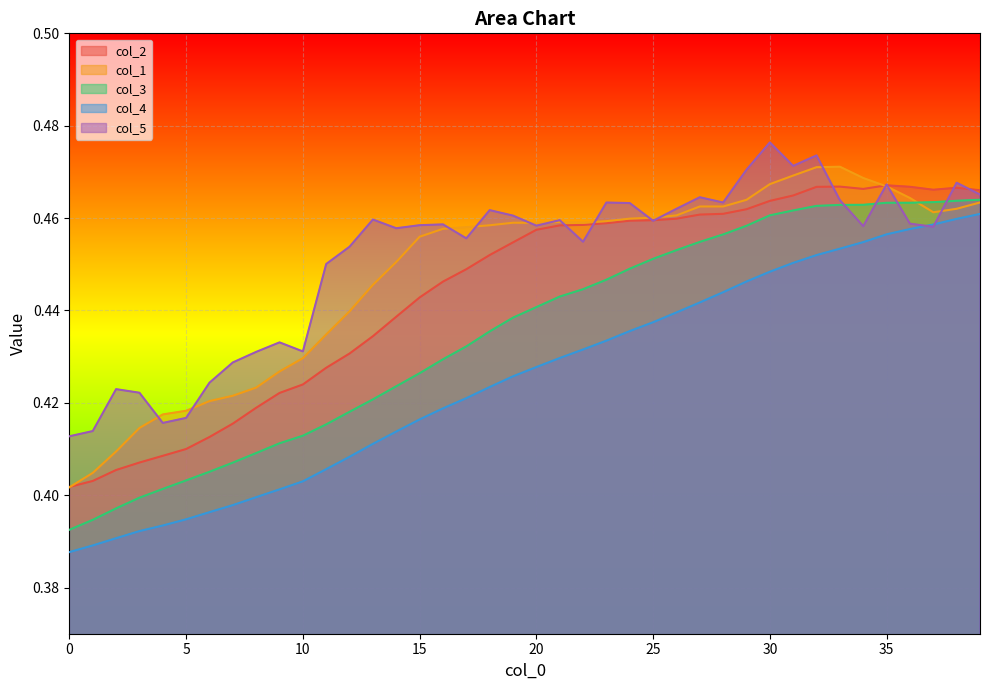

List the series in order of their peak value, lowest first.

col_4, col_3, col_2, col_1, col_5